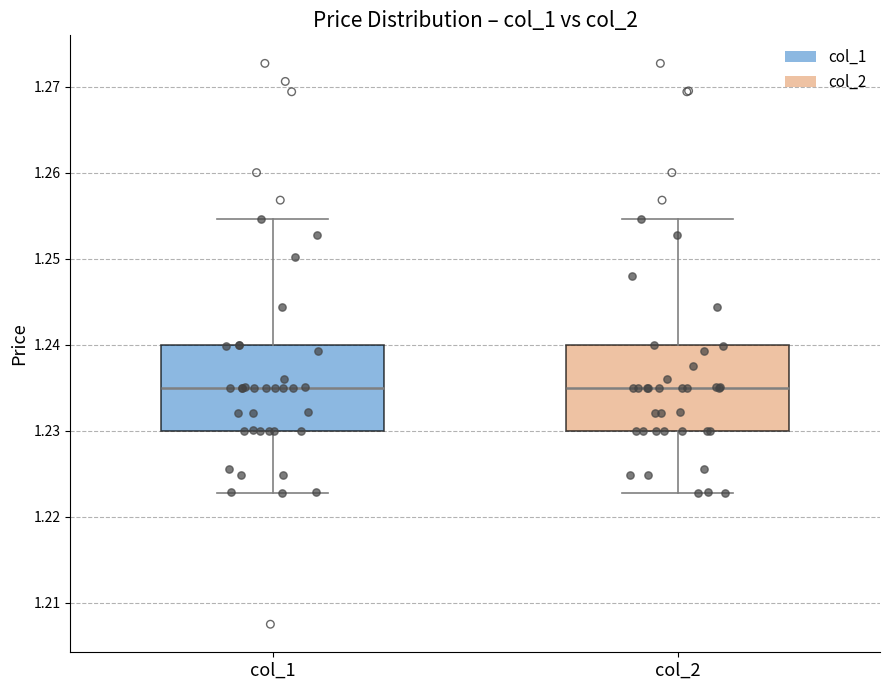

Where does the lower whisker of the box for col_1 end on the y-axis? The values are not printed on the chart, so give them approximately, as read against the axis.

1.223